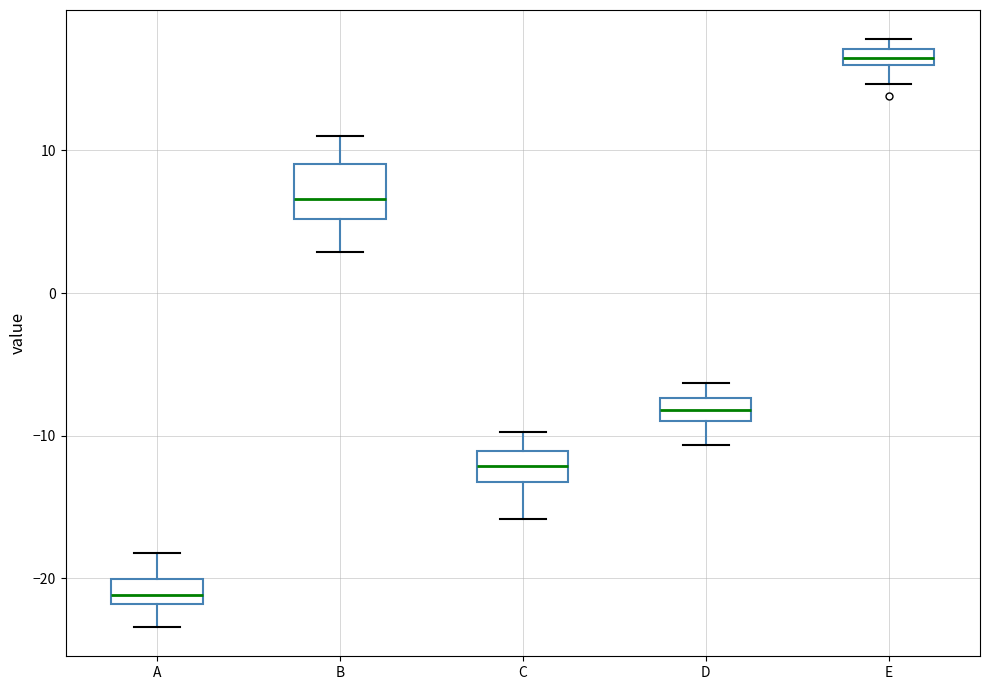

Where does the median line of the box for B sit on the y-axis? The values are not printed on the chart, so give them approximately, as read against the axis.

7